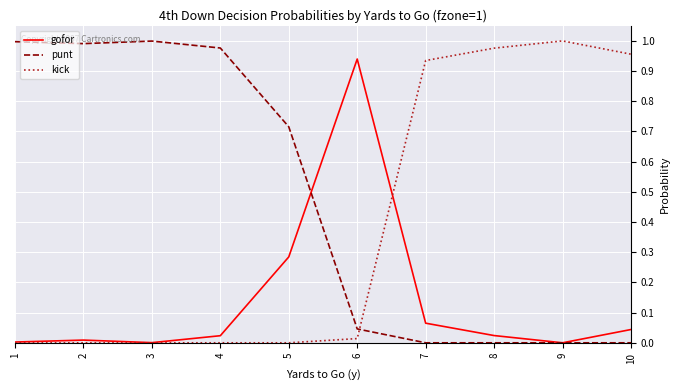

Between which two adjacent categories do kick and punt first intersect?

6 and 7